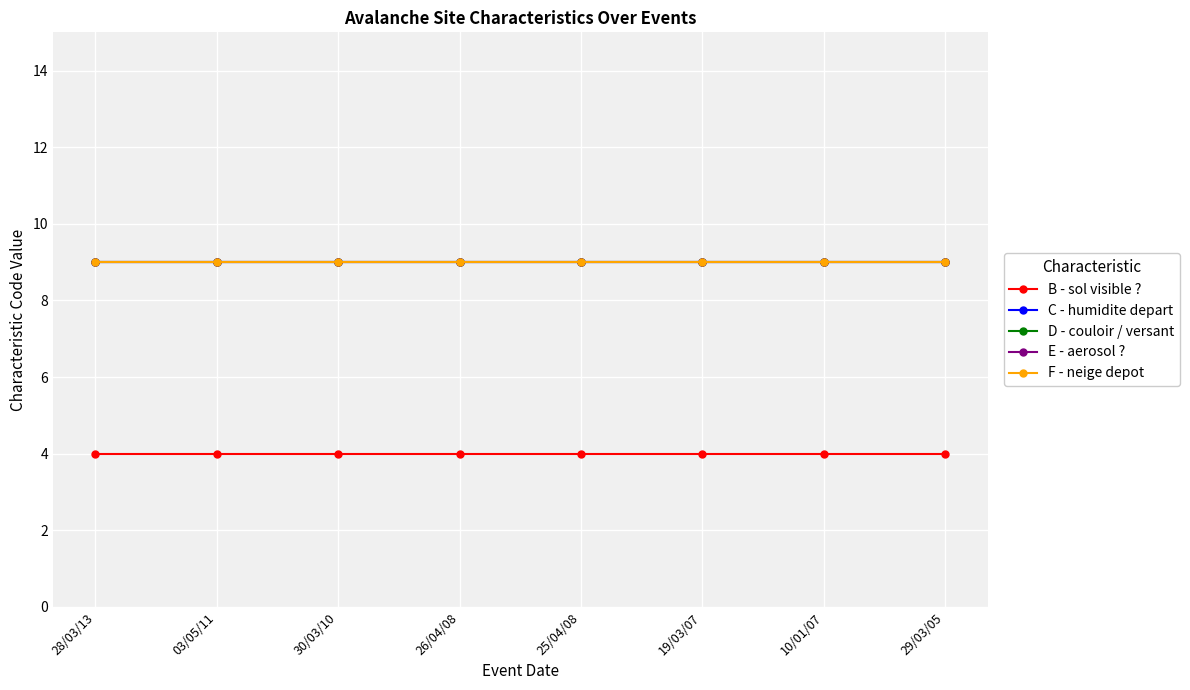

Reading left to right, extract all data points from this chart.

B - sol visible ?: 28/03/13=4	03/05/11=4	30/03/10=4	26/04/08=4	25/04/08=4	19/03/07=4	10/01/07=4	29/03/05=4
C - humidite depart: 28/03/13=9	03/05/11=9	30/03/10=9	26/04/08=9	25/04/08=9	19/03/07=9	10/01/07=9	29/03/05=9
D - couloir / versant: 28/03/13=9	03/05/11=9	30/03/10=9	26/04/08=9	25/04/08=9	19/03/07=9	10/01/07=9	29/03/05=9
E - aerosol ?: 28/03/13=9	03/05/11=9	30/03/10=9	26/04/08=9	25/04/08=9	19/03/07=9	10/01/07=9	29/03/05=9
F - neige depot: 28/03/13=9	03/05/11=9	30/03/10=9	26/04/08=9	25/04/08=9	19/03/07=9	10/01/07=9	29/03/05=9